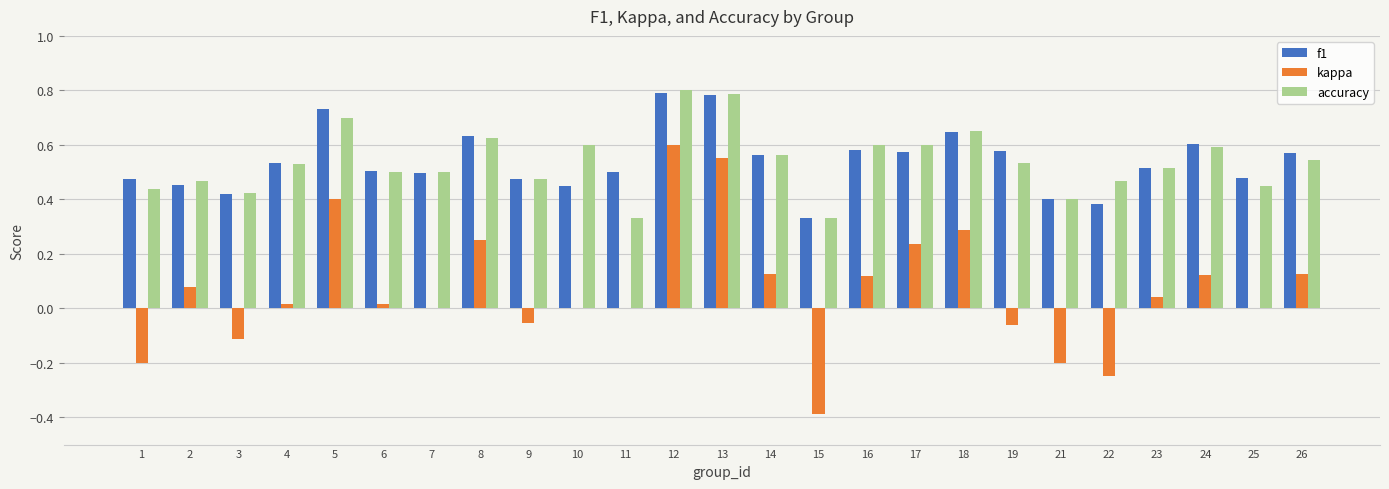

The value of kappa at 3 is -0.1. True or false?

True